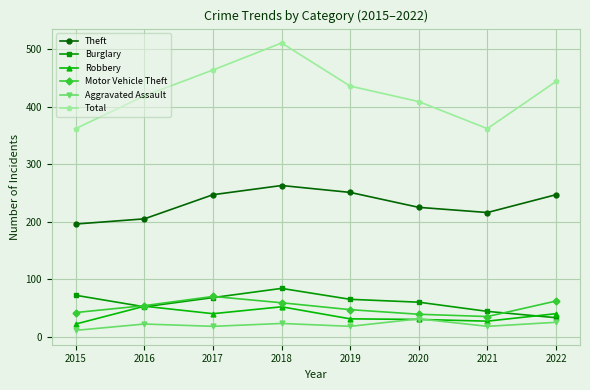

What value does the Burglary series have at 2020?

60